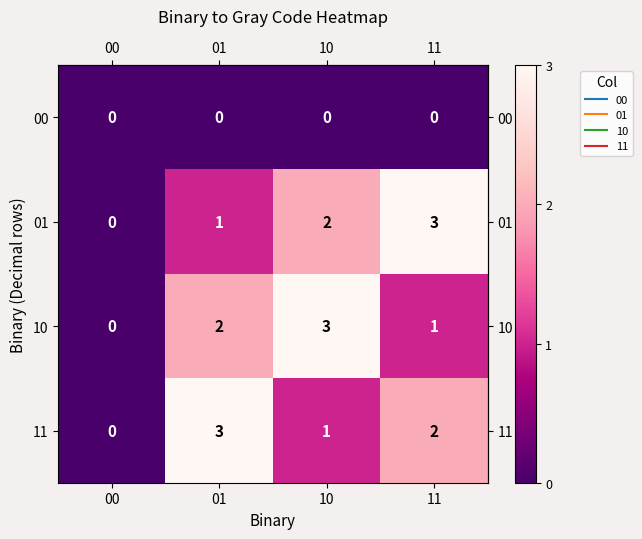

Is the value of 10 at 10 greater than the value of 00 at 00?

Yes